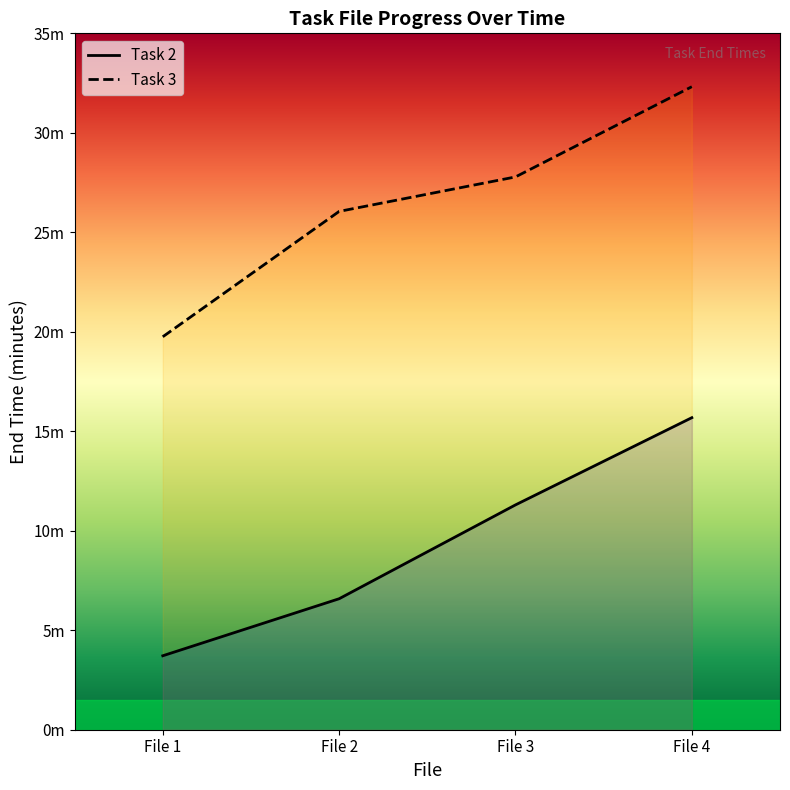

What is the sum of all values?

37.3